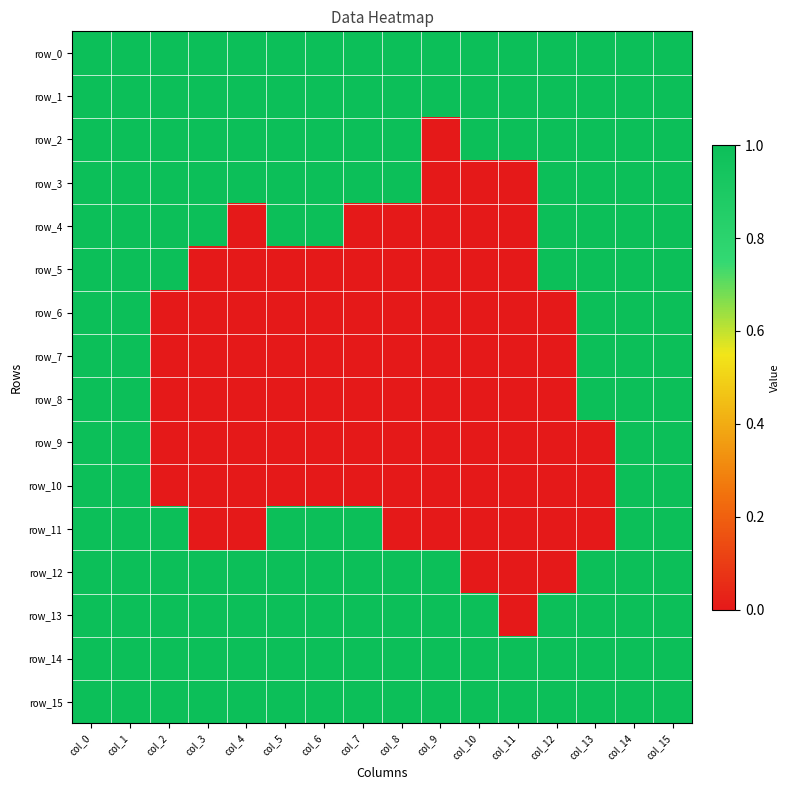

What is the sum of all row_4 values?

10